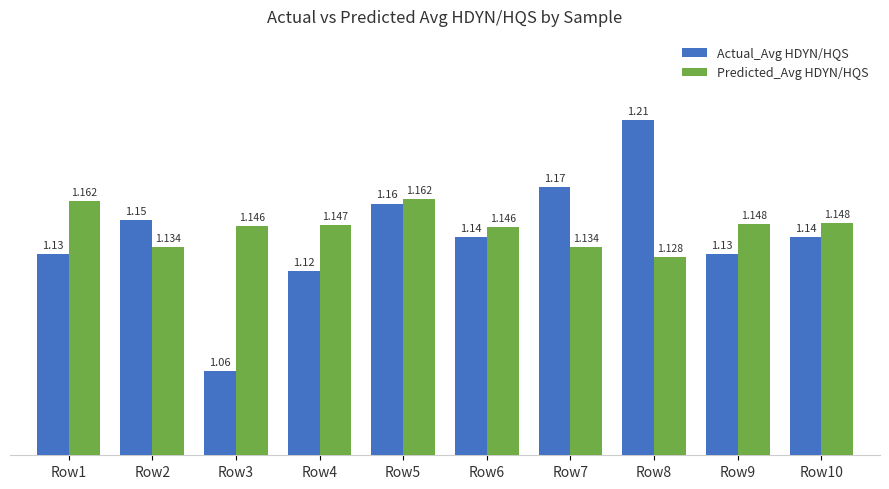

The value of Predicted_Avg HDYN/HQS at Row1 is 0.6. True or false?

False